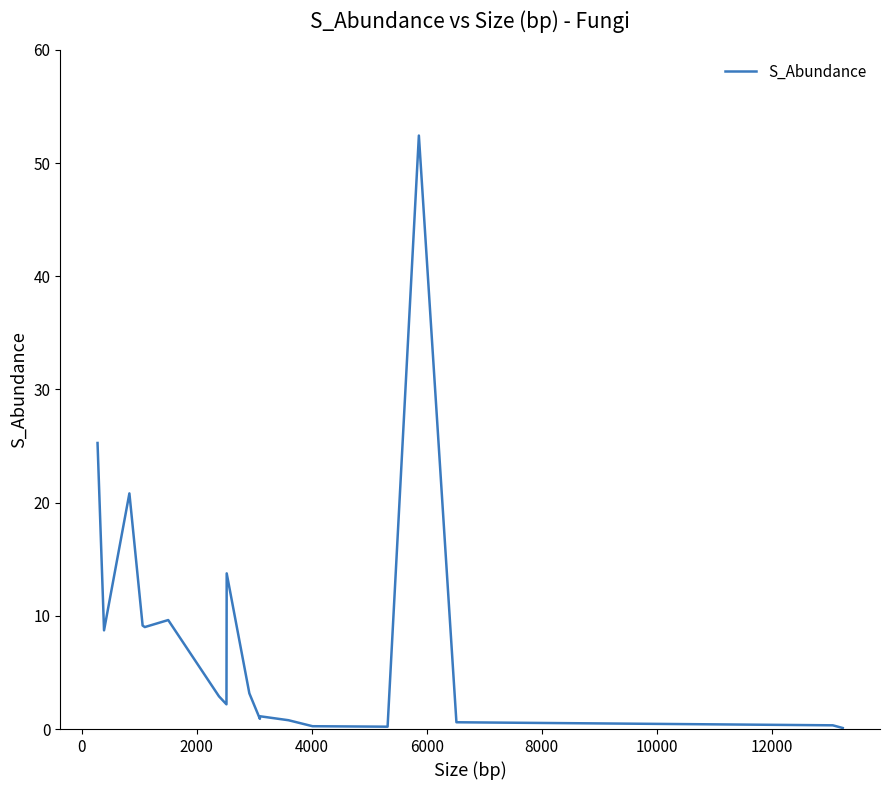

What is the greatest value displayed?

52.4